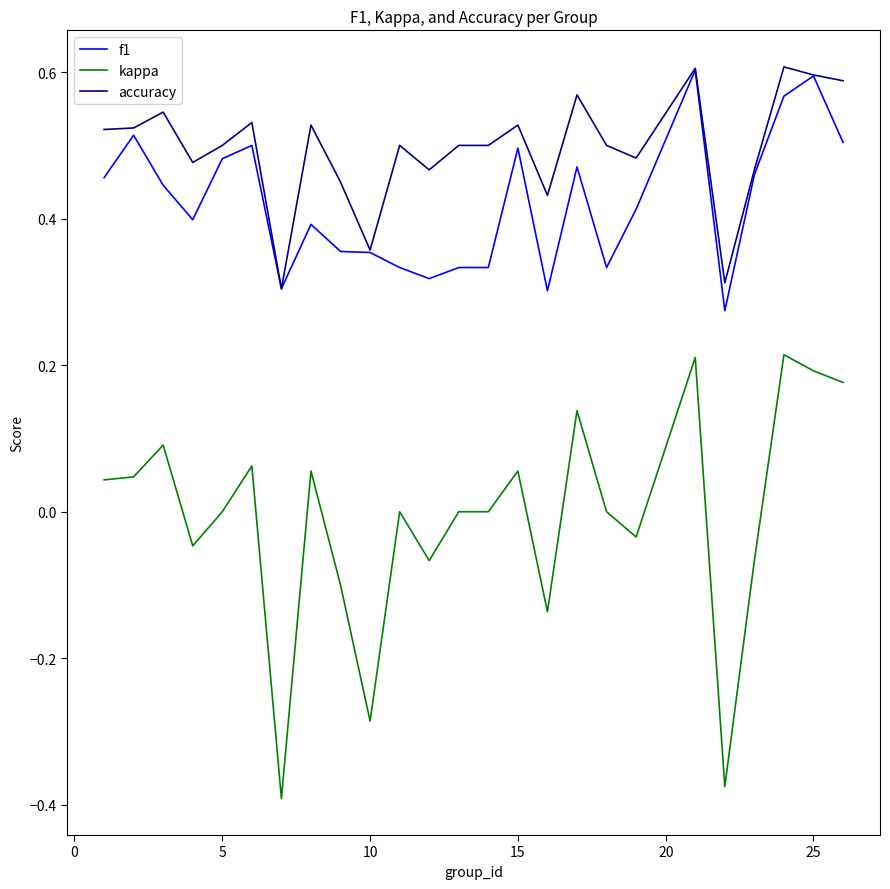

Which series has the largest total across all categories?

accuracy